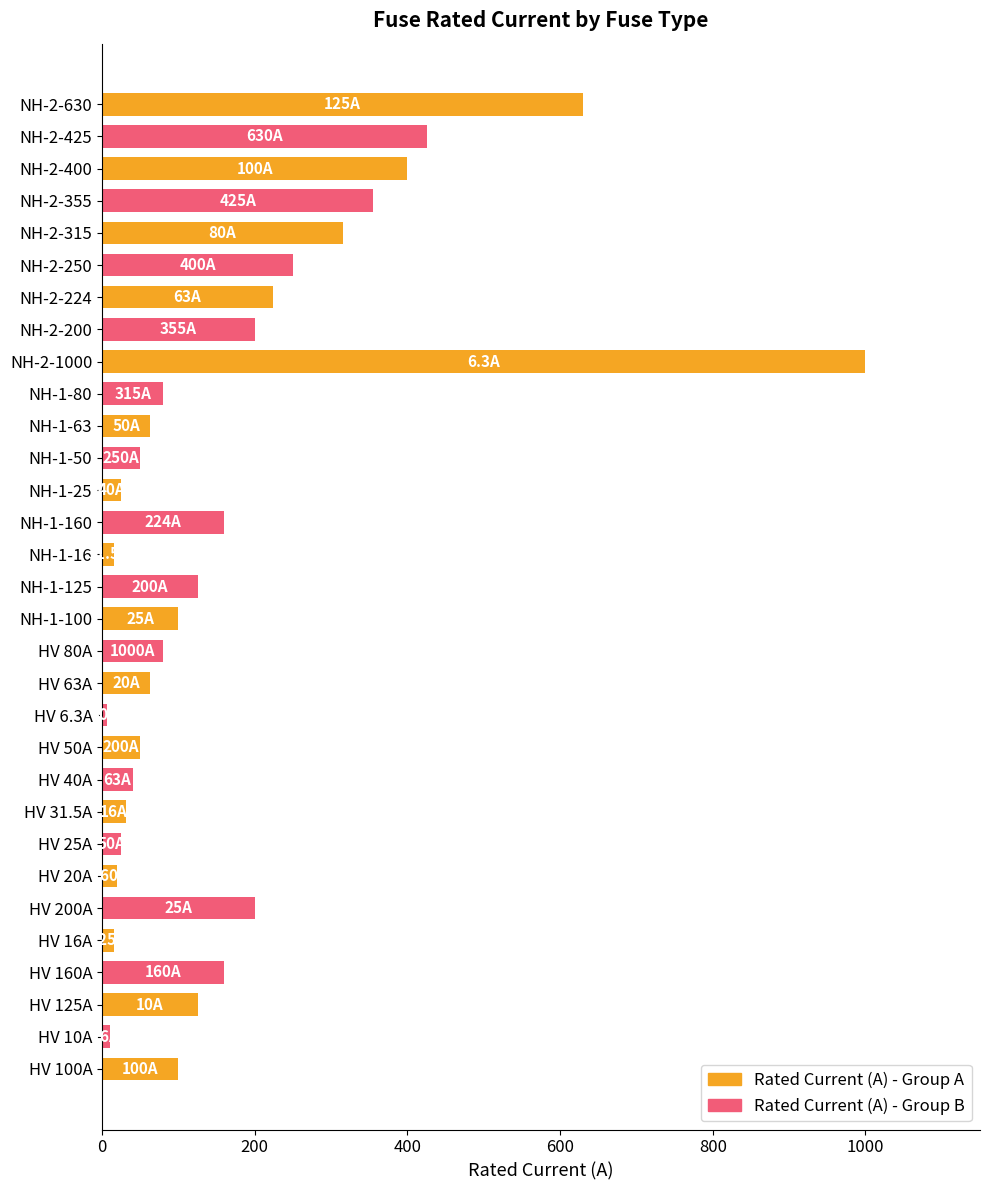

What is the sum of all values?

5344.8